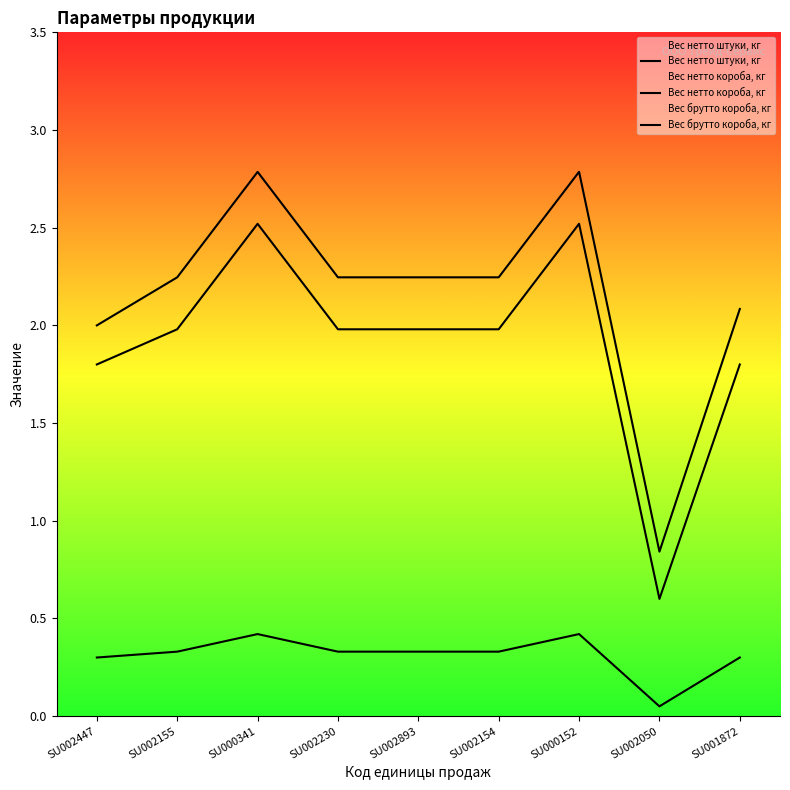

How many lines are shown in the chart?

3